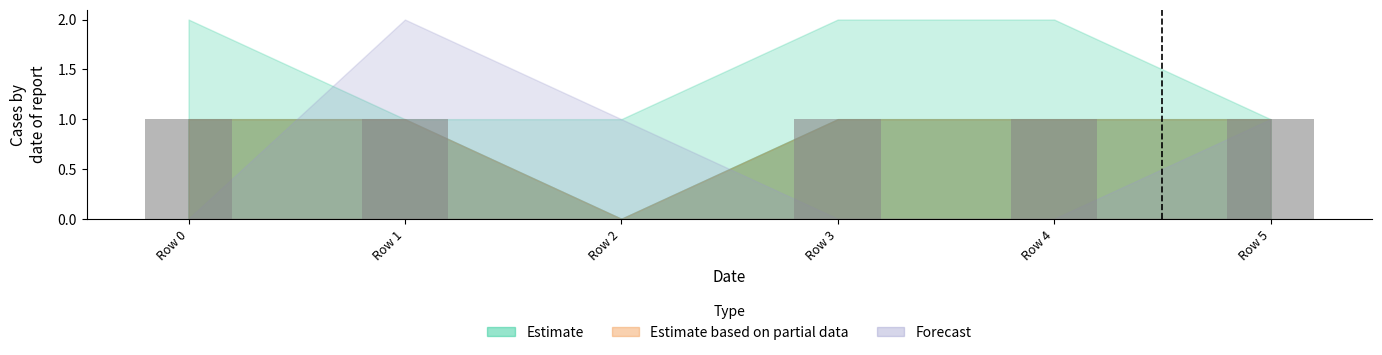

Between Row 3 and Row 2, which is larger?

Row 3